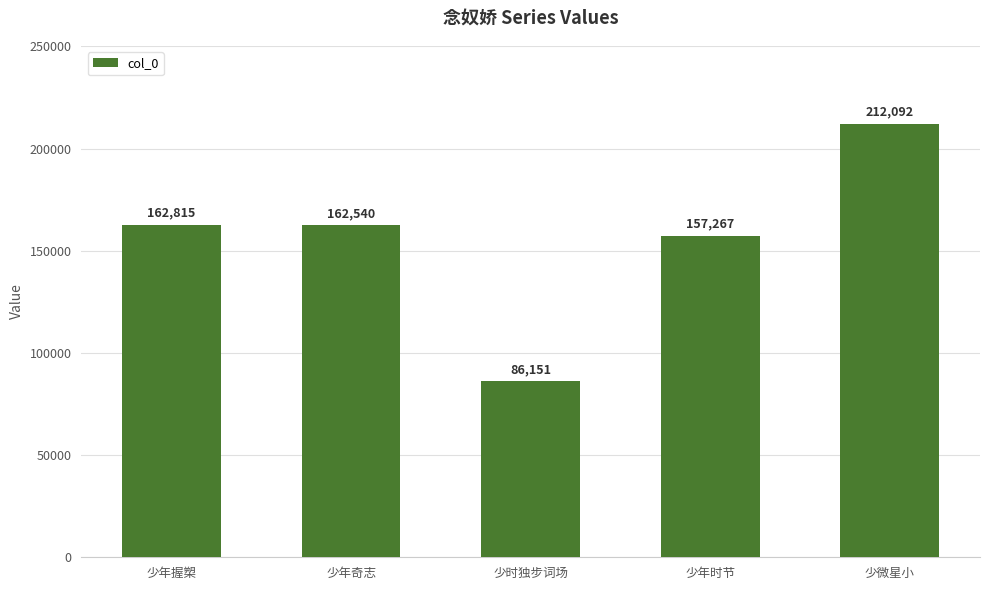

What is the sum of all values?

780865